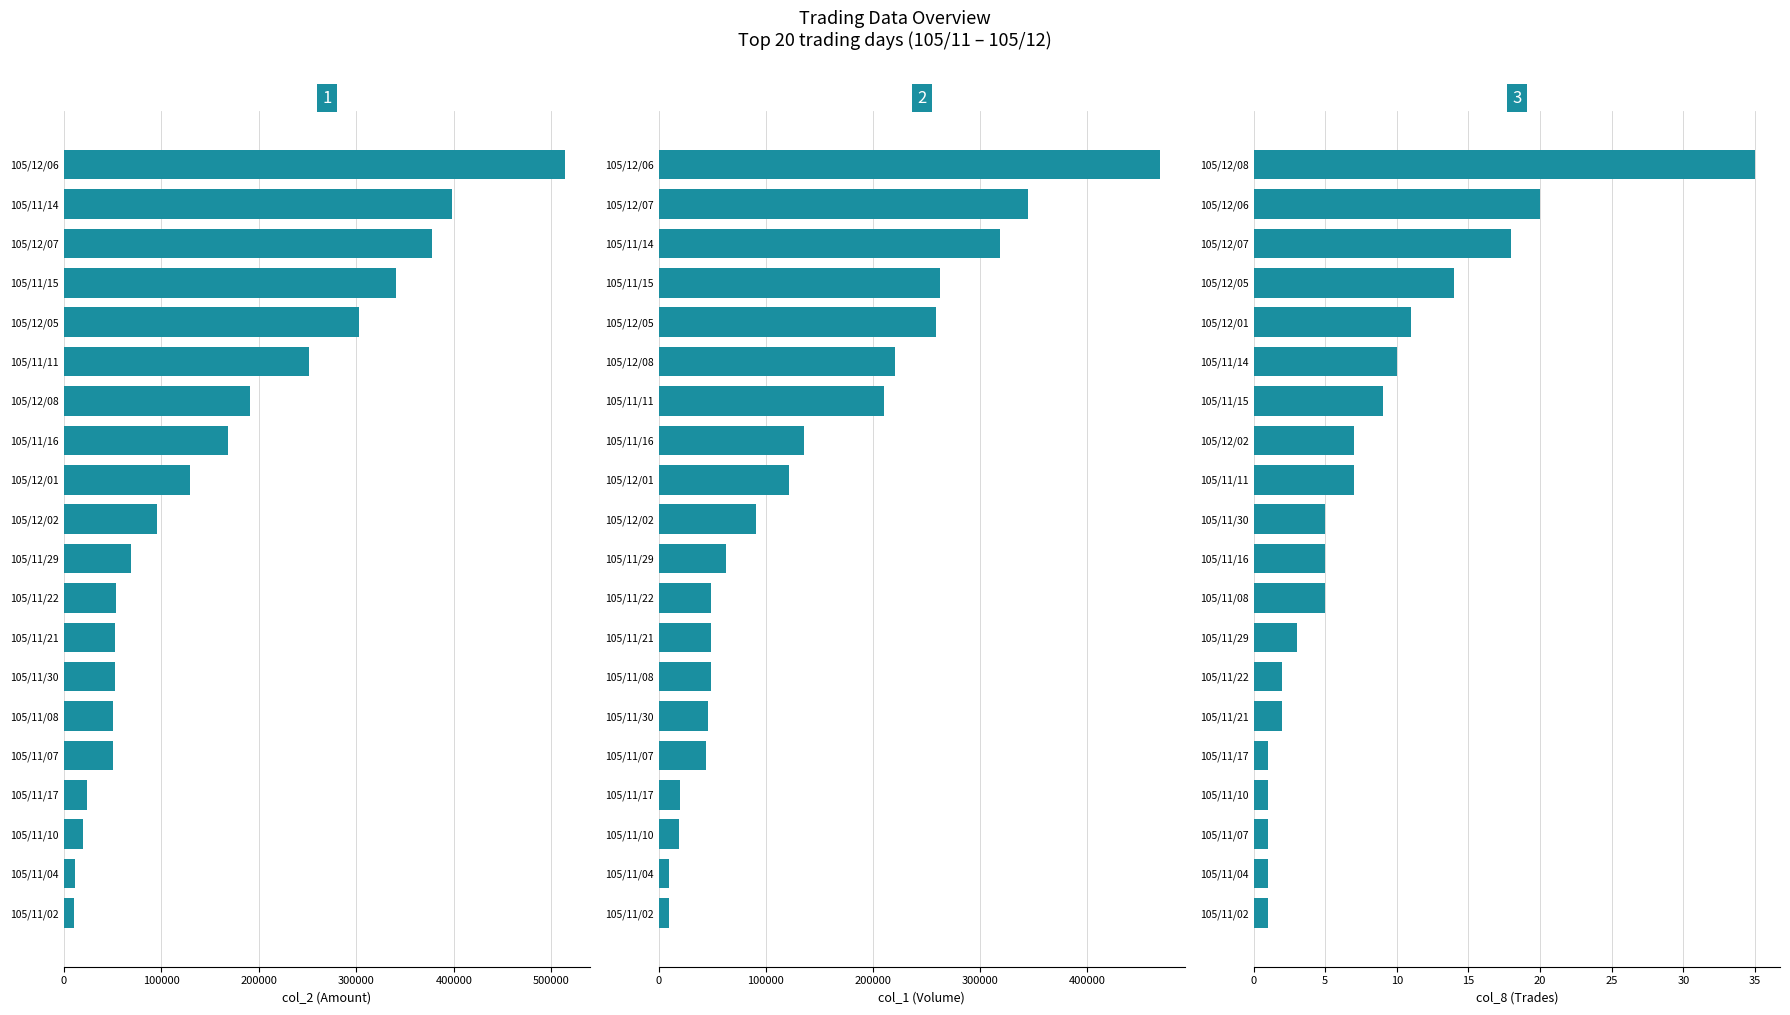

What value does the col_2 (Amount) series have at 105/11/21?

53020